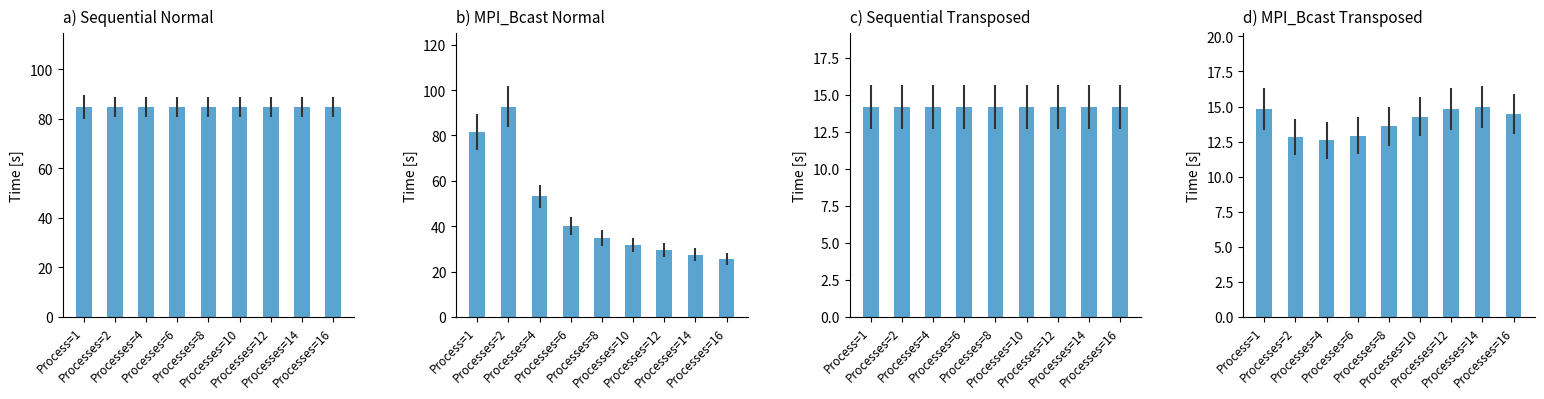

Does the chart contain any negative values?

No